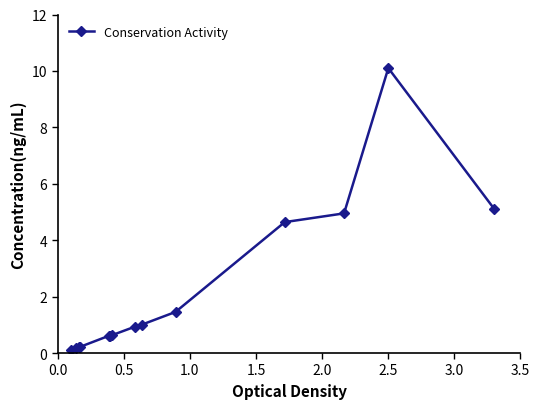

Is this an area chart (filled region under the line)?

No